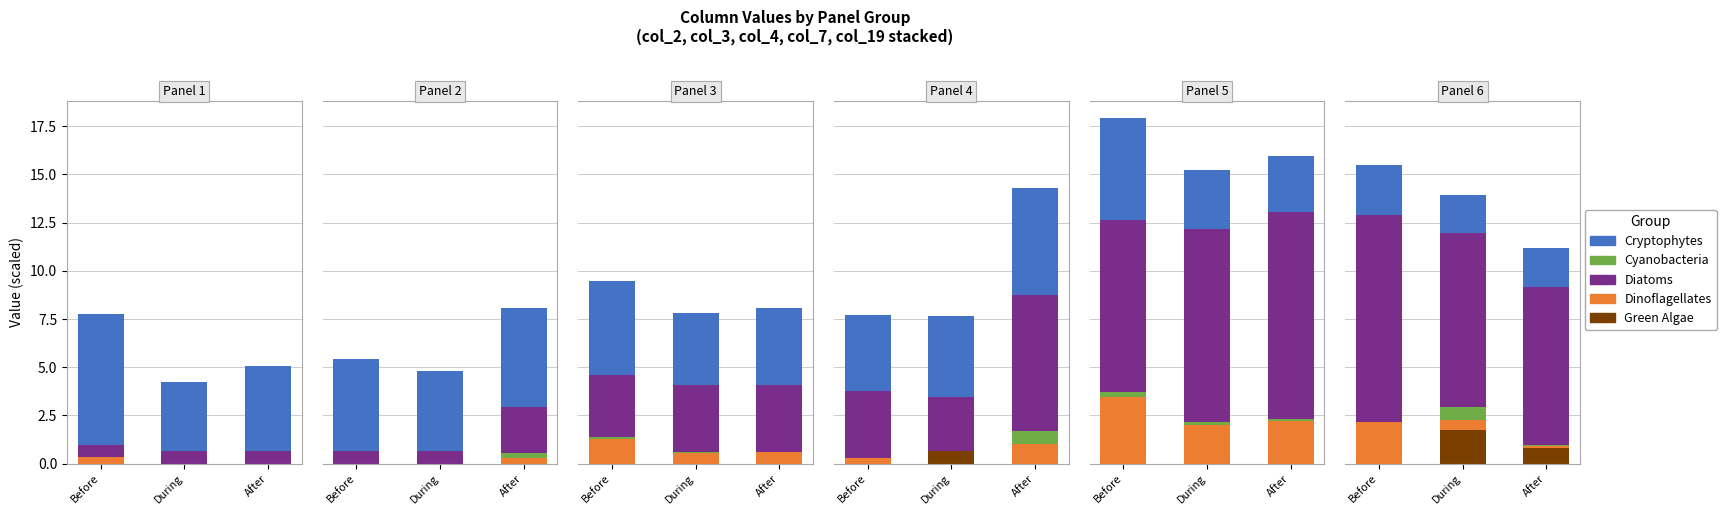

What is the value of the Cyanobacteria bar at the 2nd from the left?

0.7